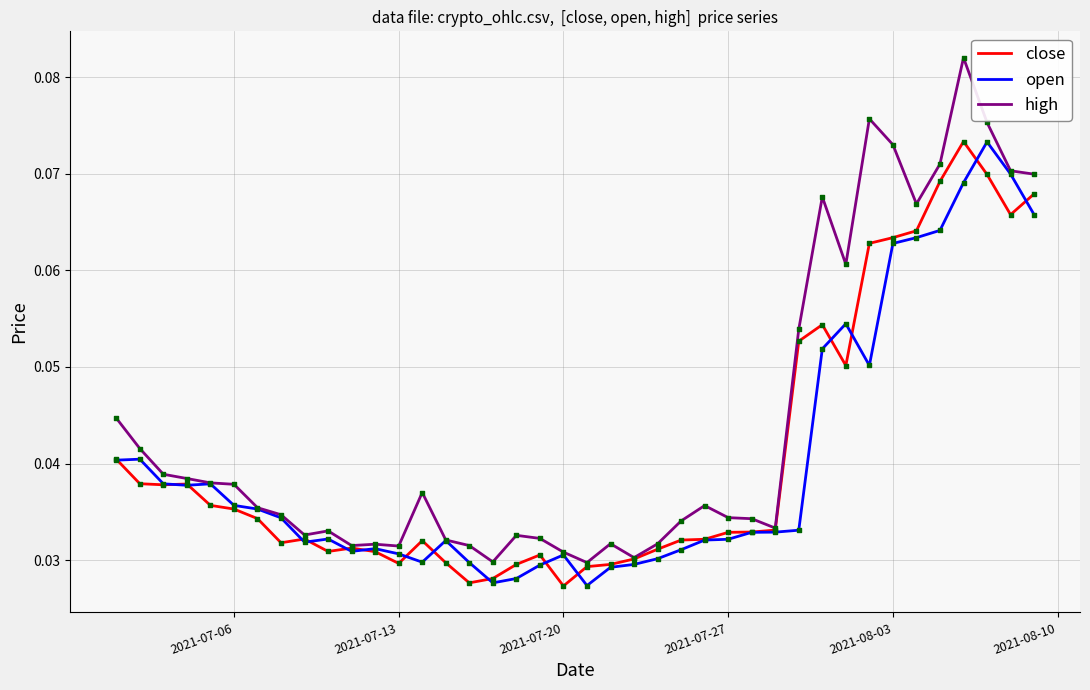

What are all the series names shown in the legend?

close, open, high